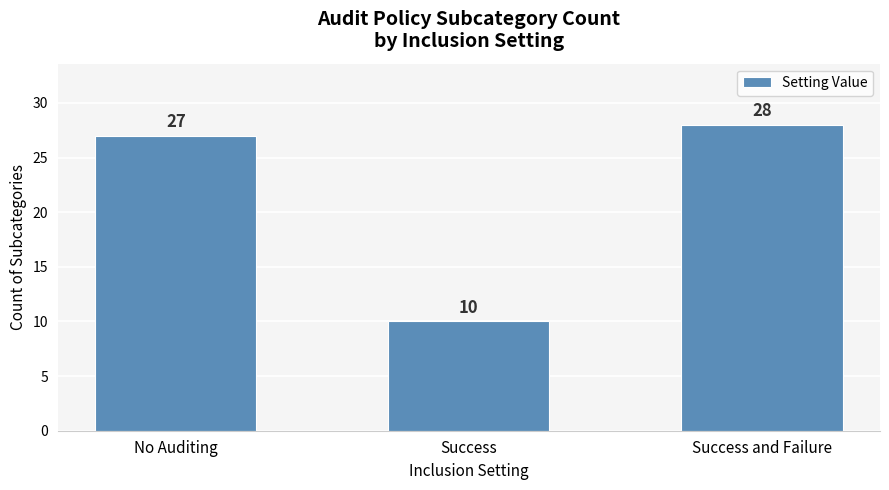

Count the number of categories in the chart.

3